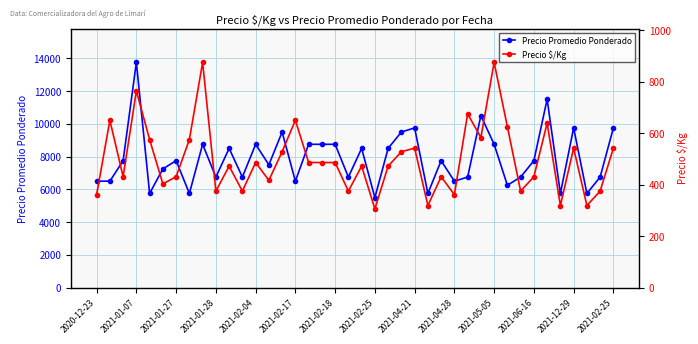

List the series in order of their peak value, highest first.

Precio Promedio Ponderado, Precio $/Kg